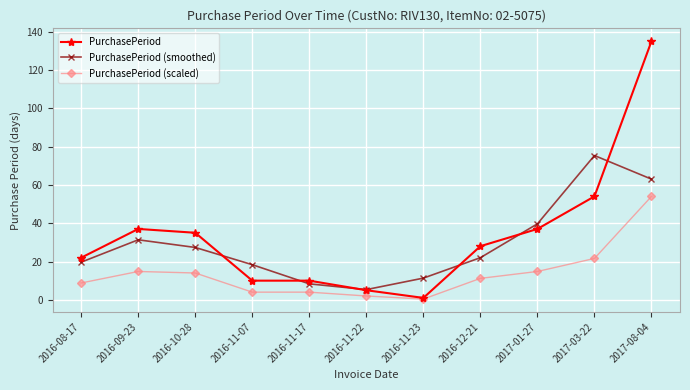

Where is the first local maximum for PurchasePeriod (smoothed)?

2016-09-23